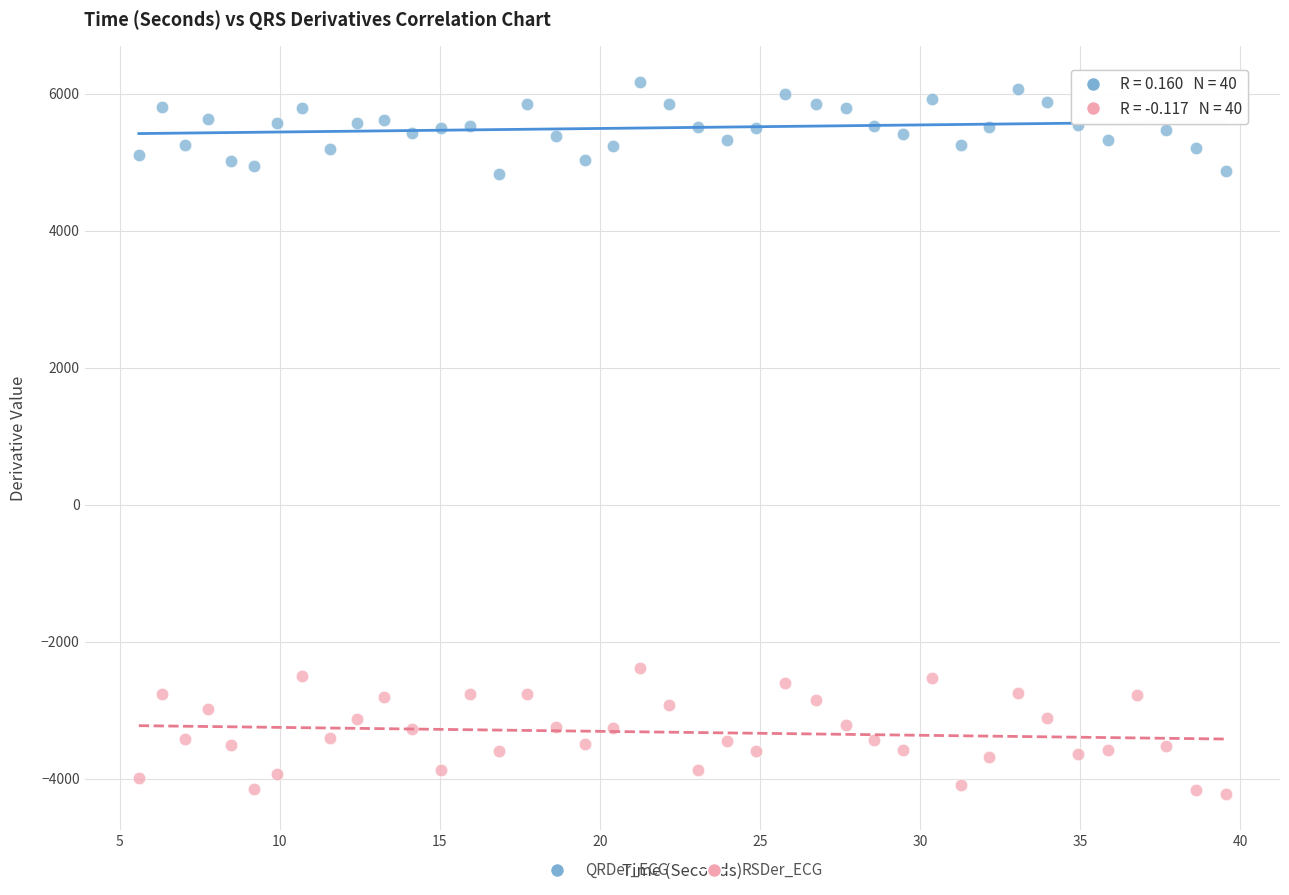

Across all data points, what is the range of Y values (max minus min)?

10399.3